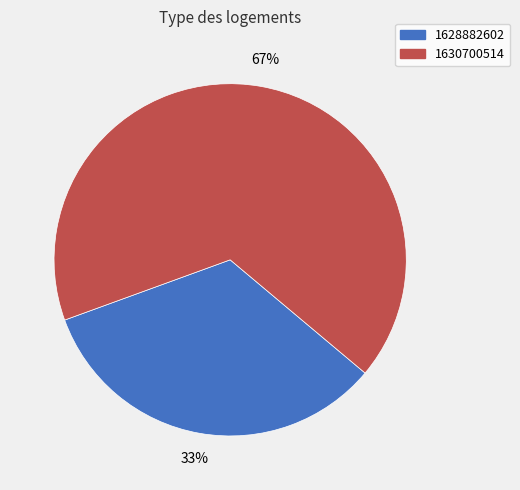

Is the sum of 1628882602 and 1630700514 greater than half?

Yes